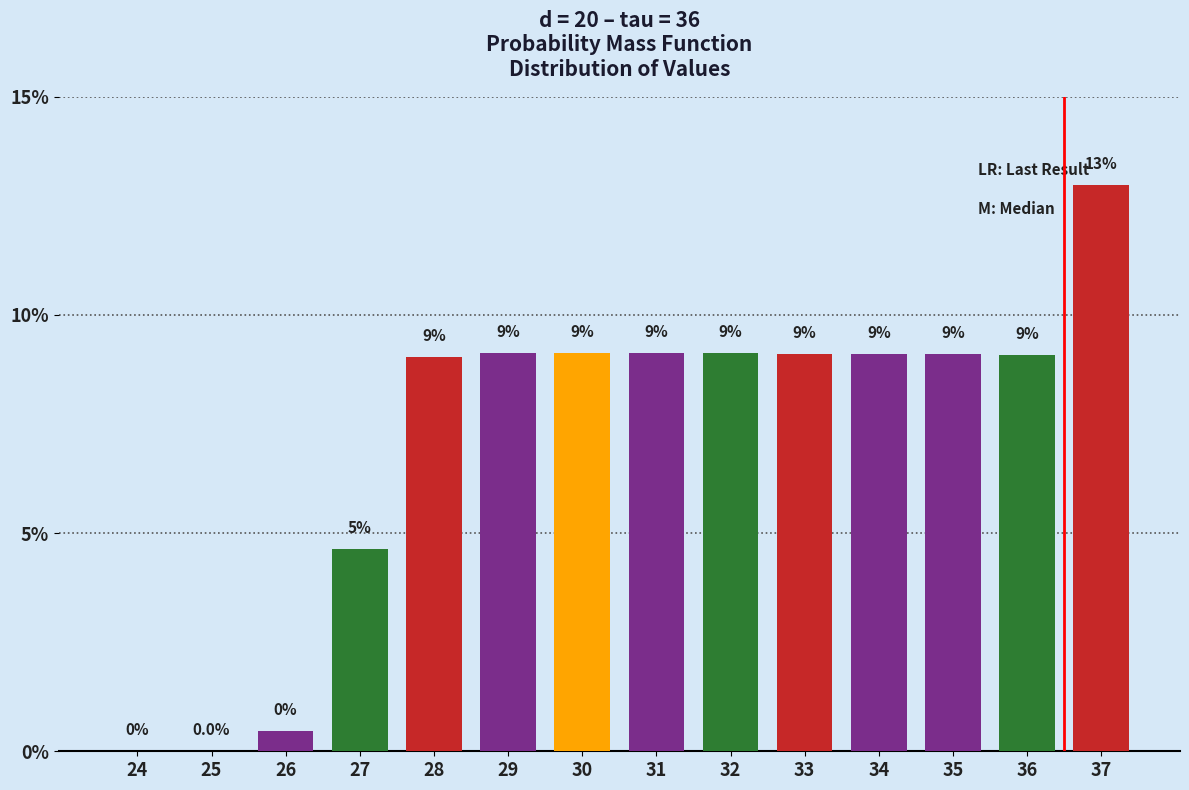

What is the maximum value shown in the chart?

13.0